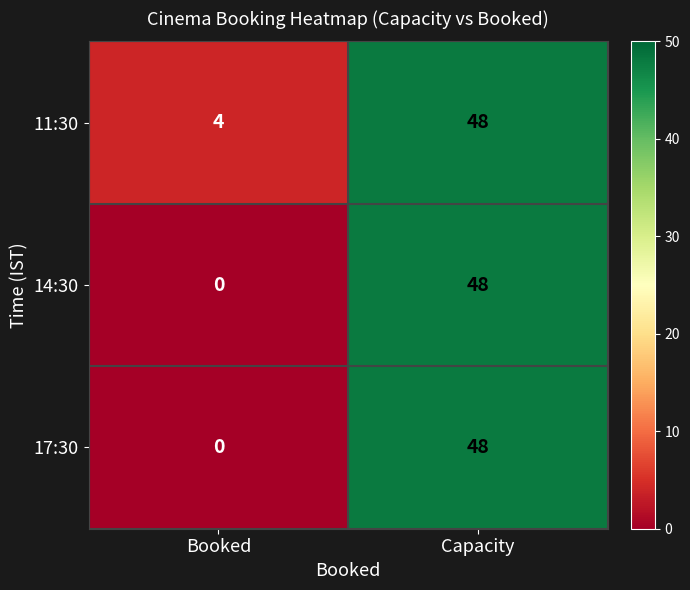

Rank the categories by 14:30 value from highest to lowest.

Capacity, Booked